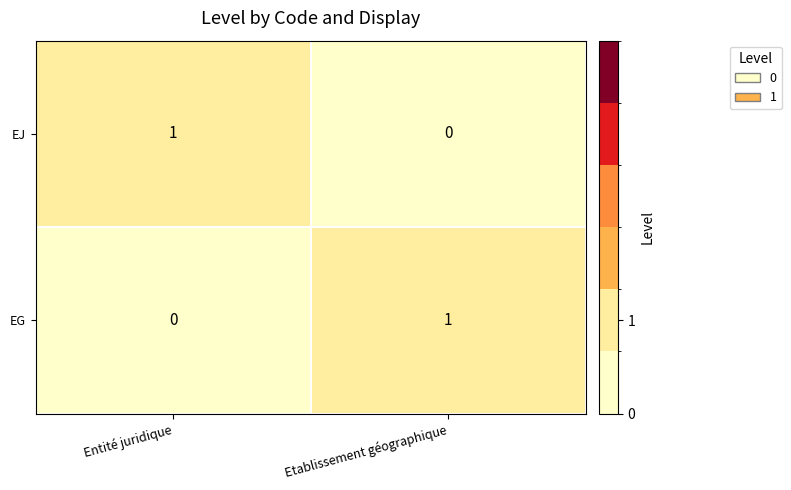

What is the total value across all series at Etablissement géographique?

1